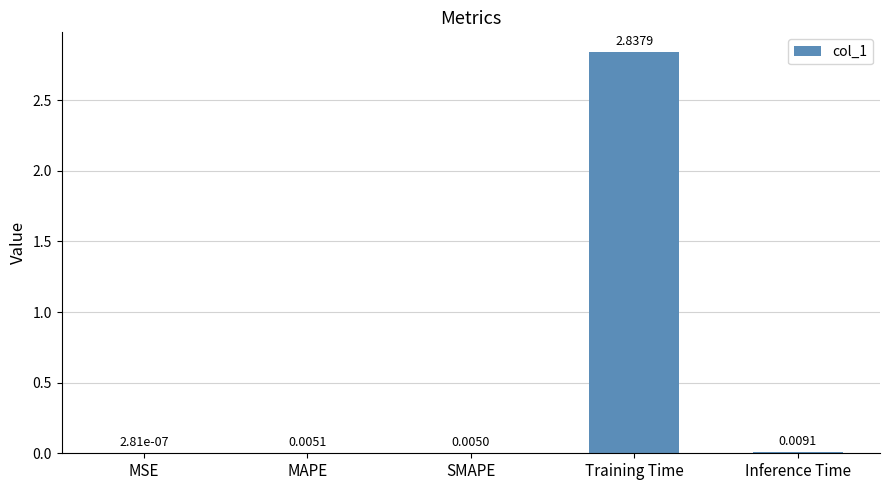

Between Inference Time and MSE, which is larger?

Inference Time